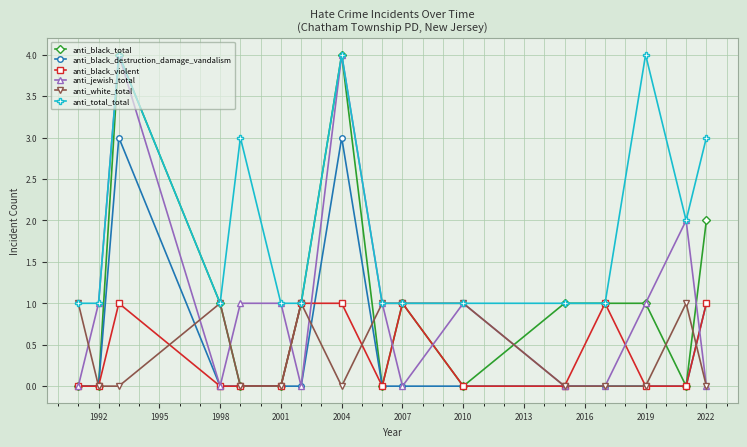

True or false: anti_black_total and anti_white_total intersect in this chart.

True